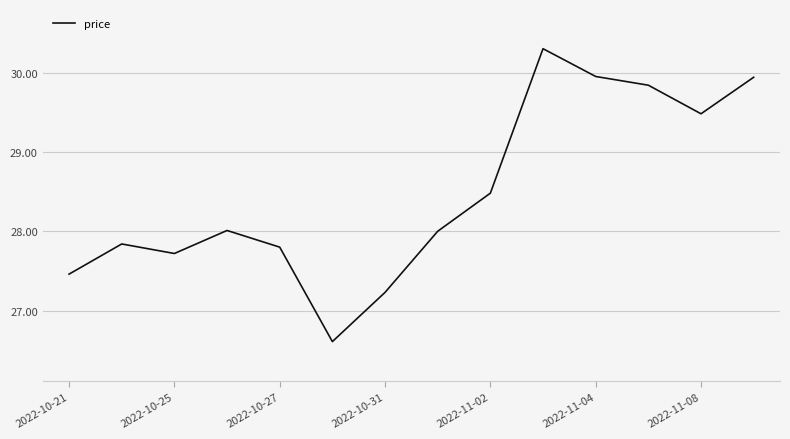

Count the number of data series in this chart.

1